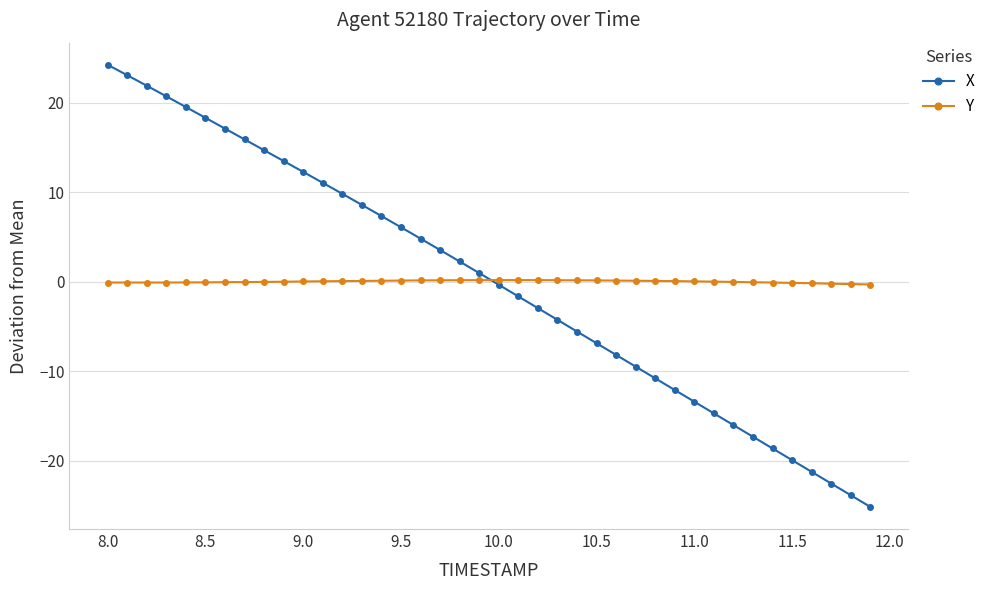

True or false: X has more than 1 interior local peaks.

False